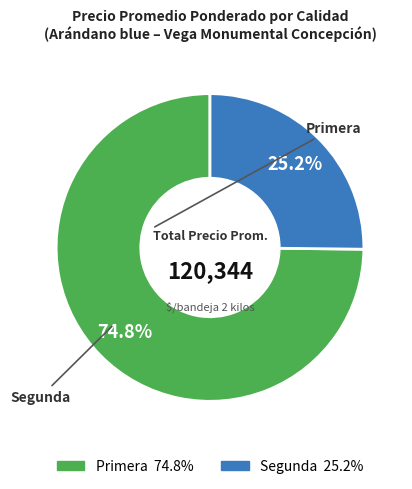

Combined, what portion of the pie is Segunda and Primera?

100.0%